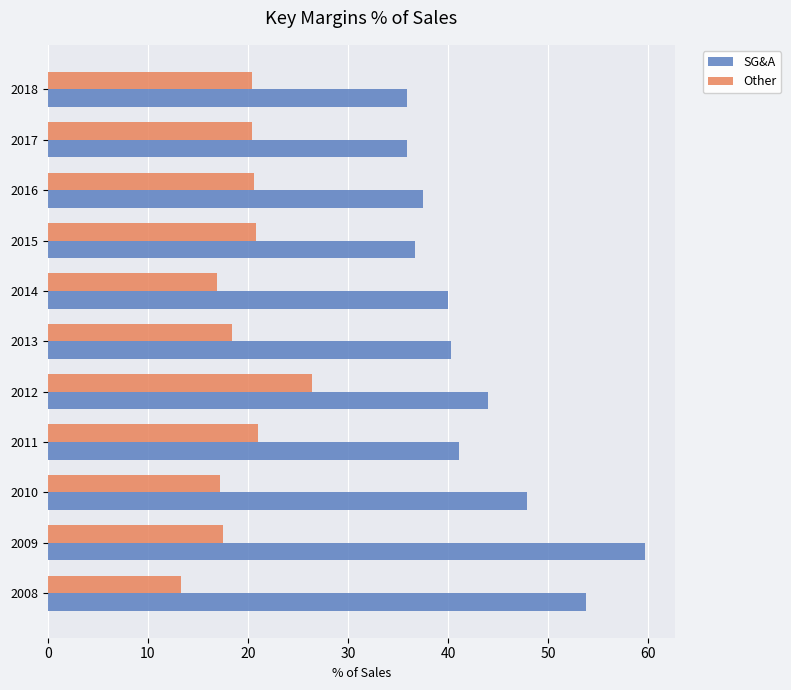

True or false: SG&A has a value of 53.8 at 2008.

True